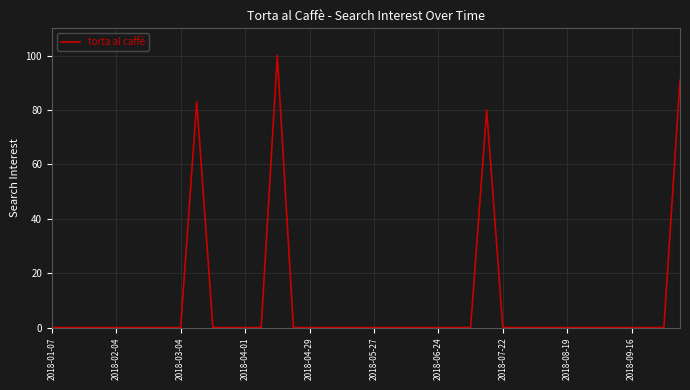

True or false: there are more than 0 points higher than both neighbors.

True